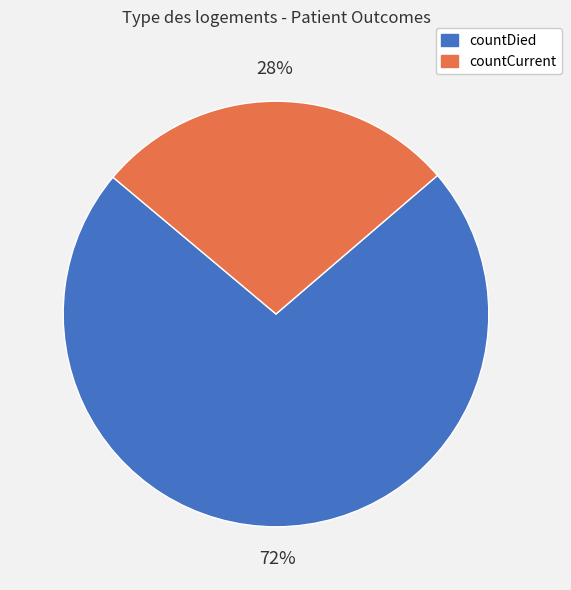

Does countDied account for over 50% of the chart?

Yes